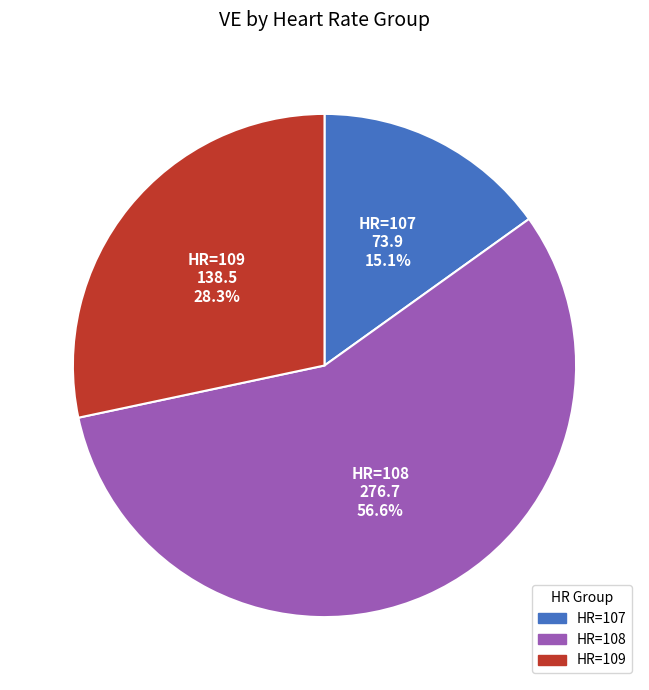

Is there a majority slice in this chart?

Yes